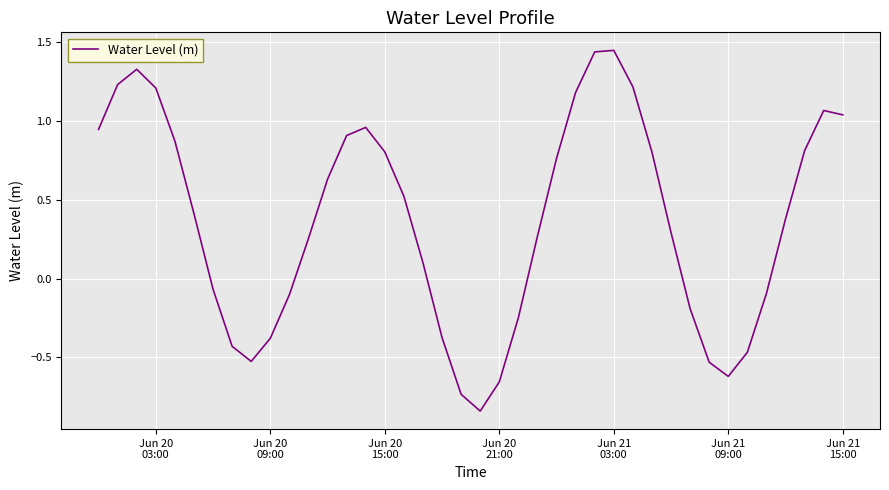

Does the chart have visible grid lines?

Yes